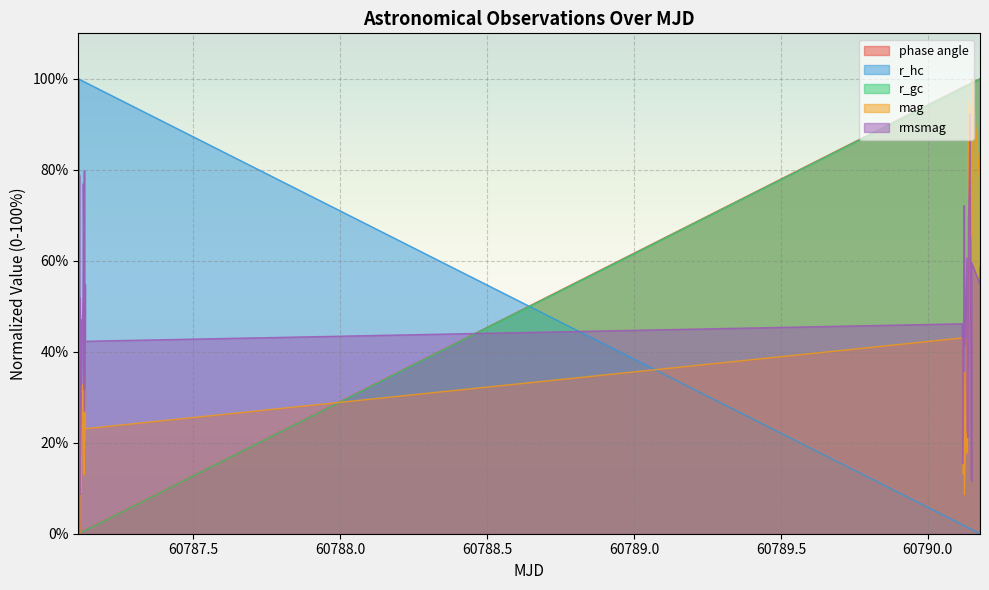

True or false: r_hc has more than 0 points higher than both neighbors.

False